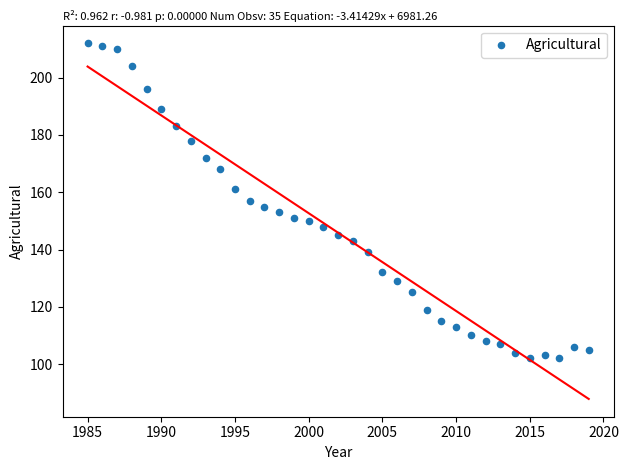

What is the range of X values (max minus min)?

34